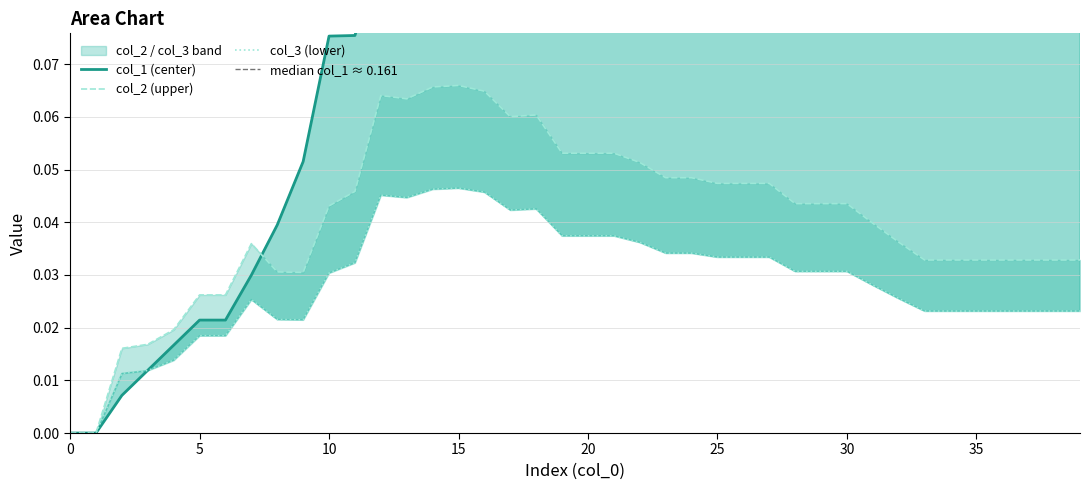

Between 19 and 38, which series saw the biggest shift?

col_2